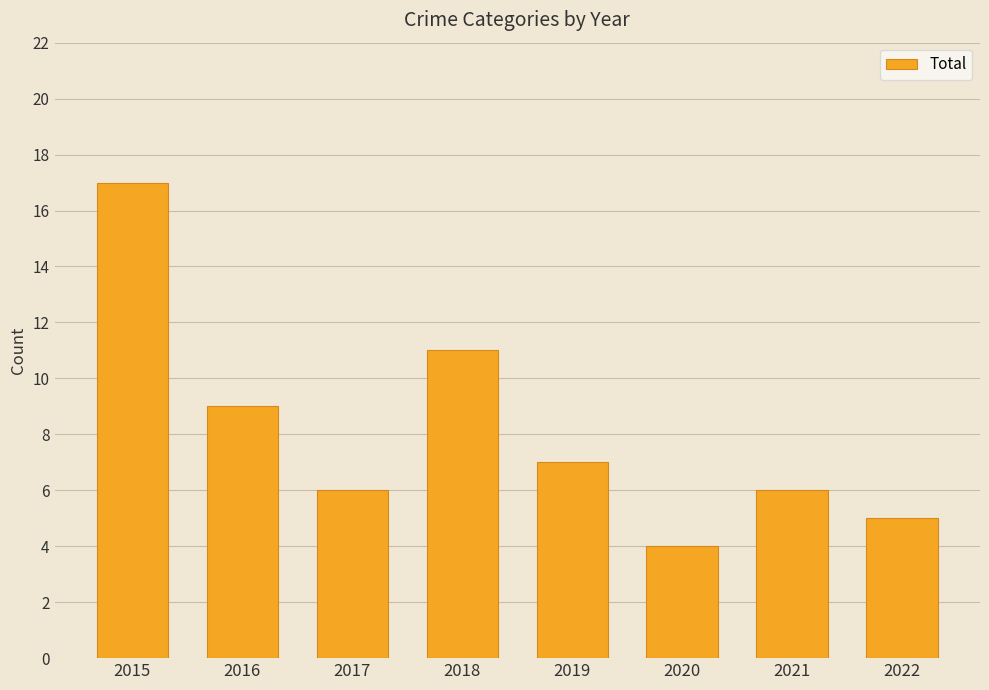

Where does the data first go above 7?

2015